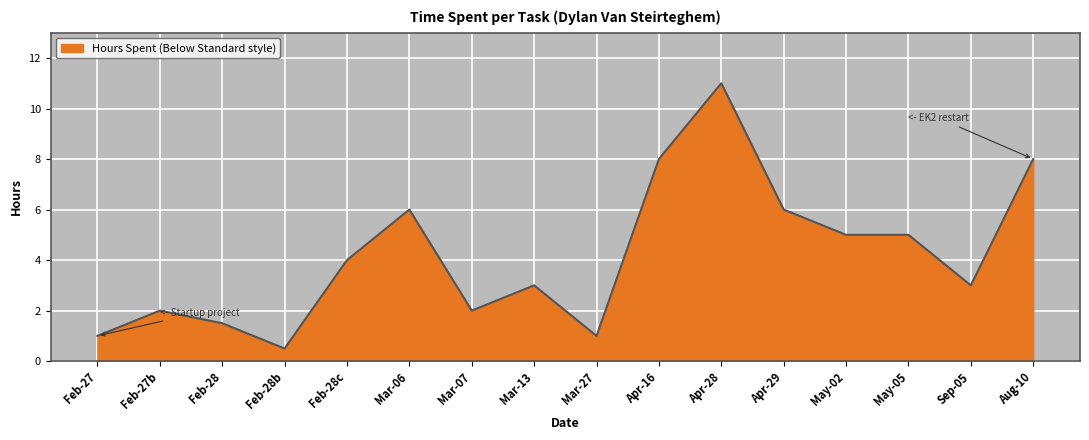

What is the average value?

4.2